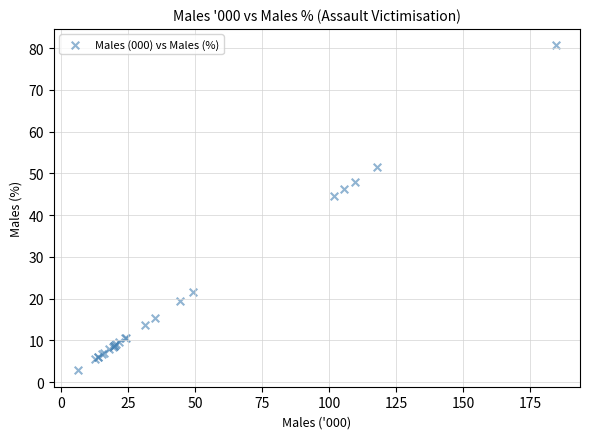

What Y value in the scatter plot is closest to 41?

44.5